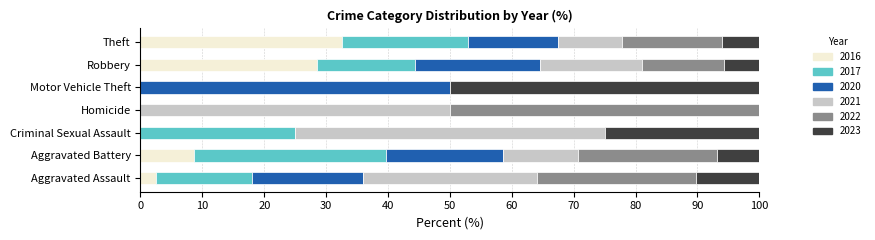

What is the sum of all 2016 values?

72.2